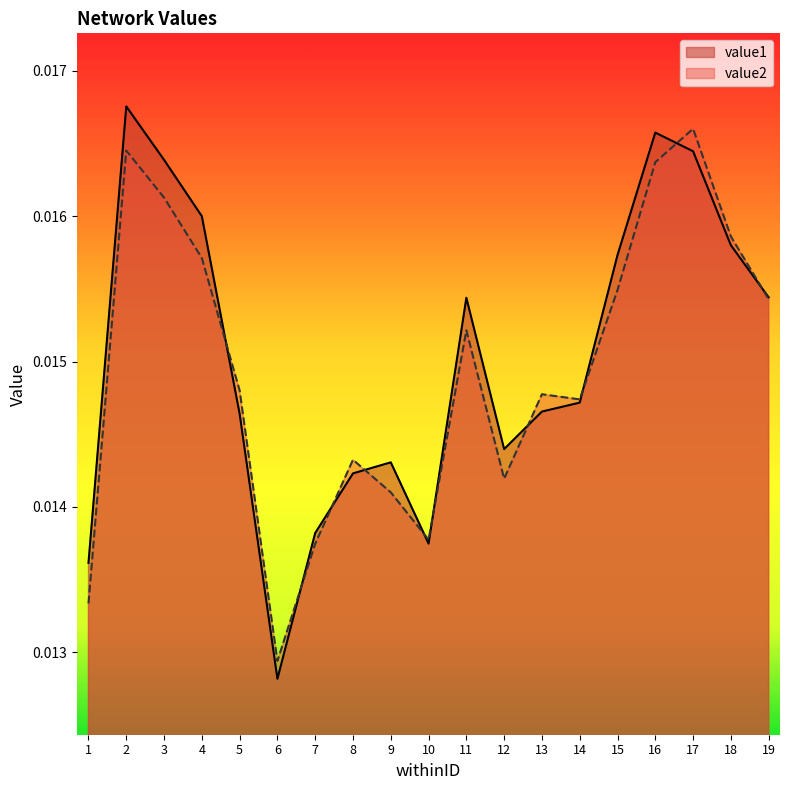

Between 10 and 17, which series saw the biggest shift?

value2